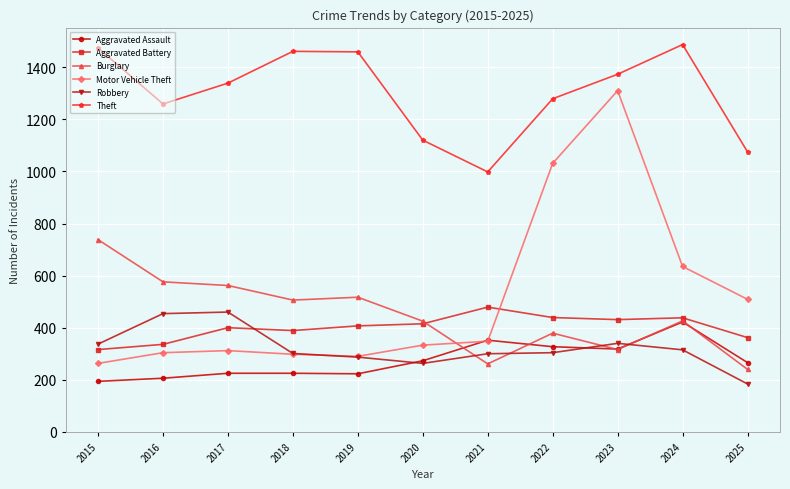

True or false: Motor Vehicle Theft has more than 1 points higher than both neighbors.

True